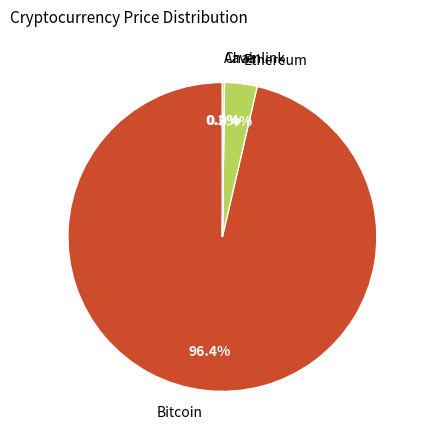

What portion of the pie excludes Bitcoin?

3.6%